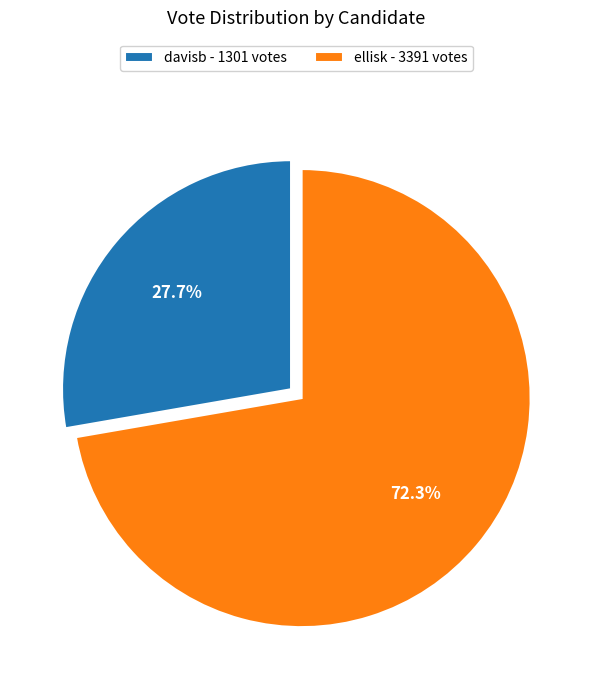

To the nearest percent, what is the difference between the largest and smallest slice percentages?

45%